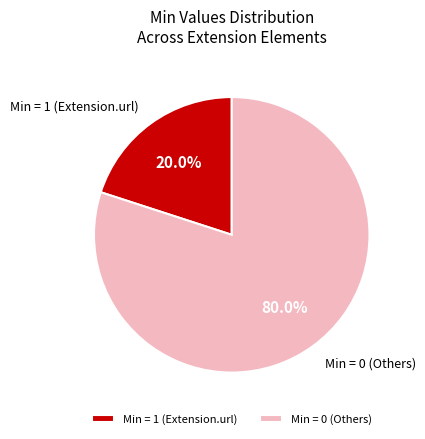

Which has a higher value, Min = 0 (Others) or Min = 1 (Extension.url)?

Min = 0 (Others)